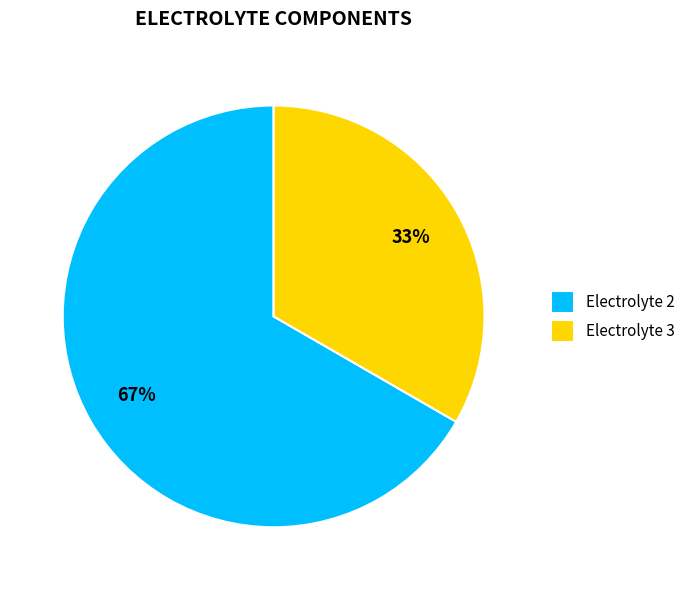

To the nearest percent, what is the average slice percentage?

50%